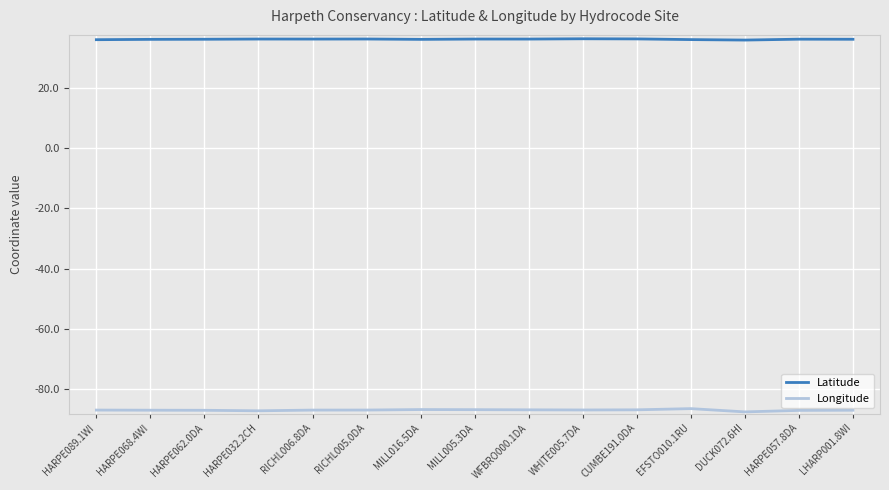

Rank the series at HARPE068.4WI from lowest to highest value.

Longitude, Latitude